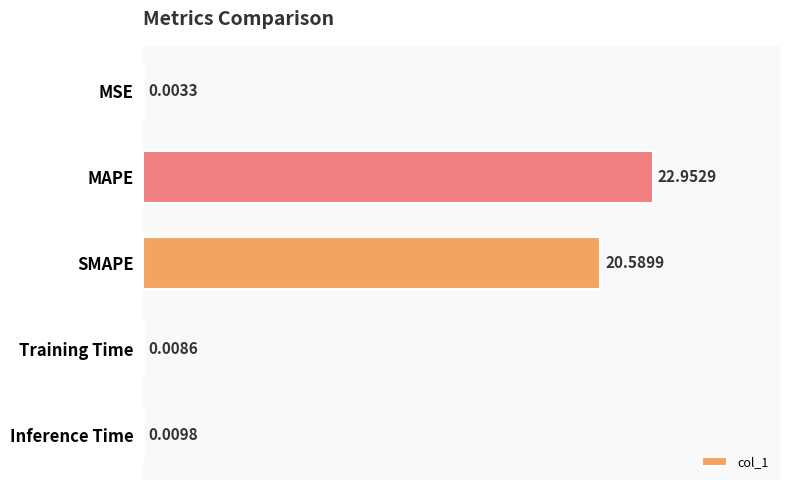

At which category does the chart reach its peak across all series?

MAPE